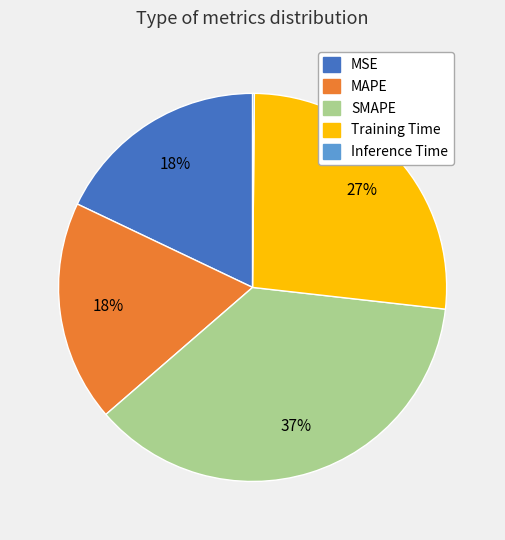

To the nearest percent, what portion does MAPE represent?

18%